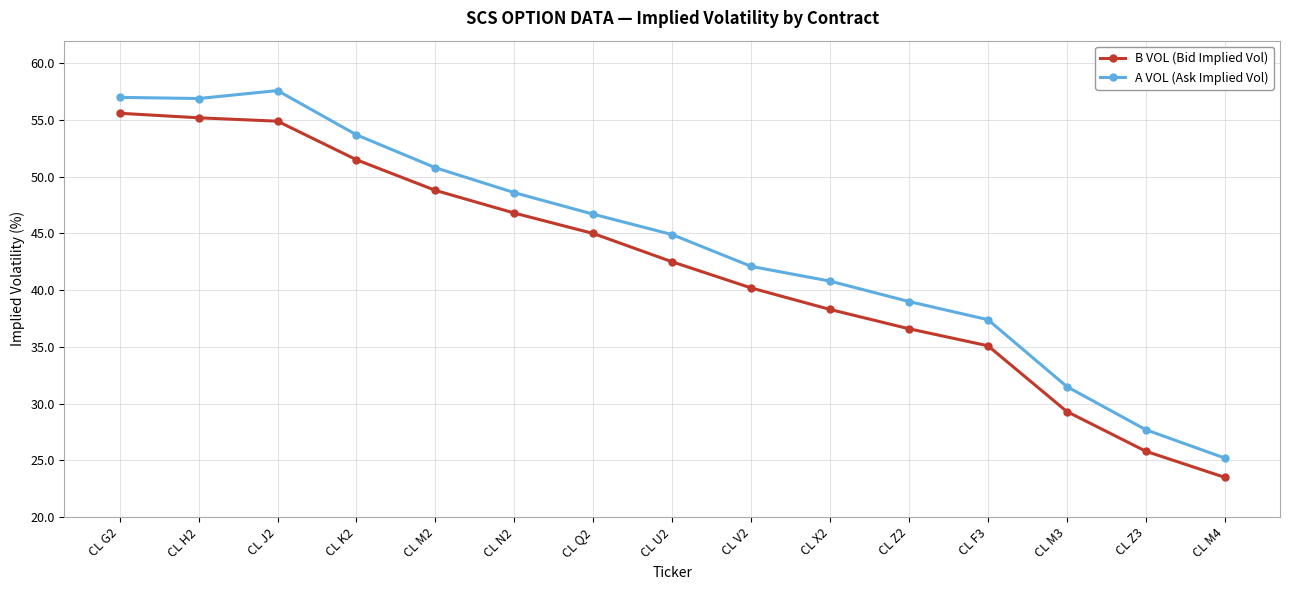

True or false: A VOL (Ask Implied Vol) and B VOL (Bid Implied Vol) intersect in this chart.

False